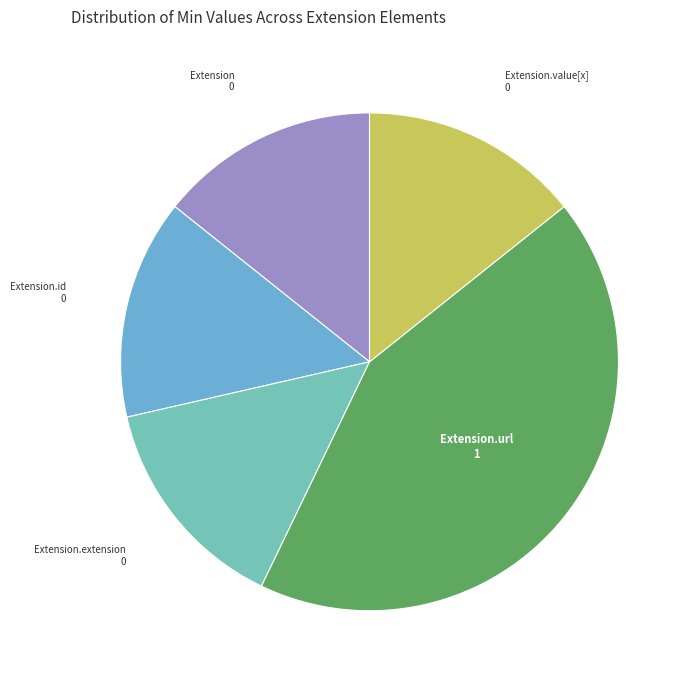

How many slices are in this pie chart?

5